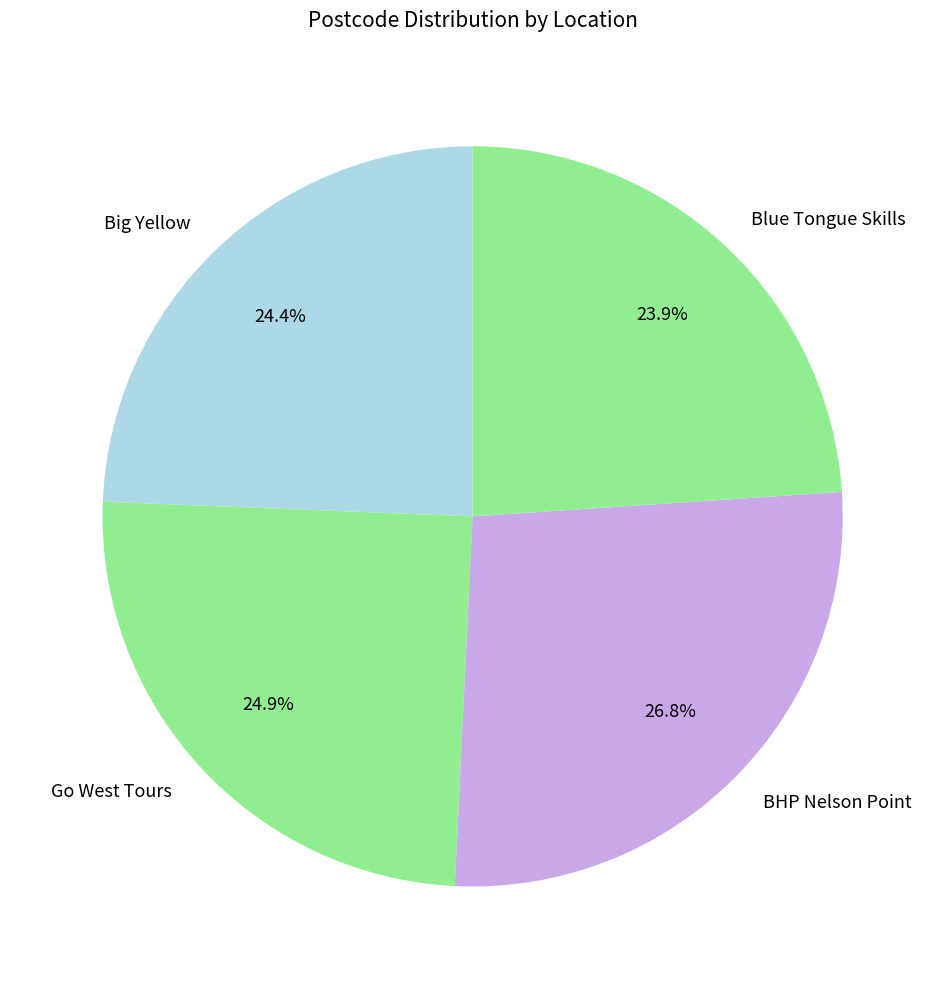

True or false: BHP Nelson Point accounts for 27% of the total.

True